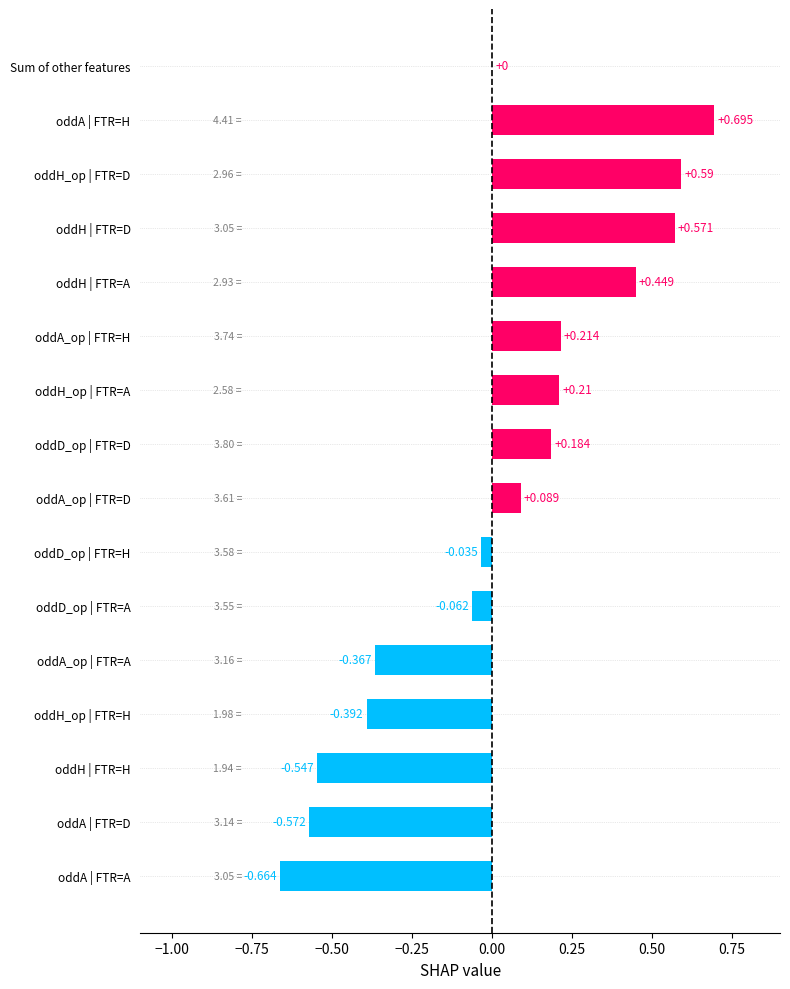

Where is the data nearest to the value 0?

Sum of other features